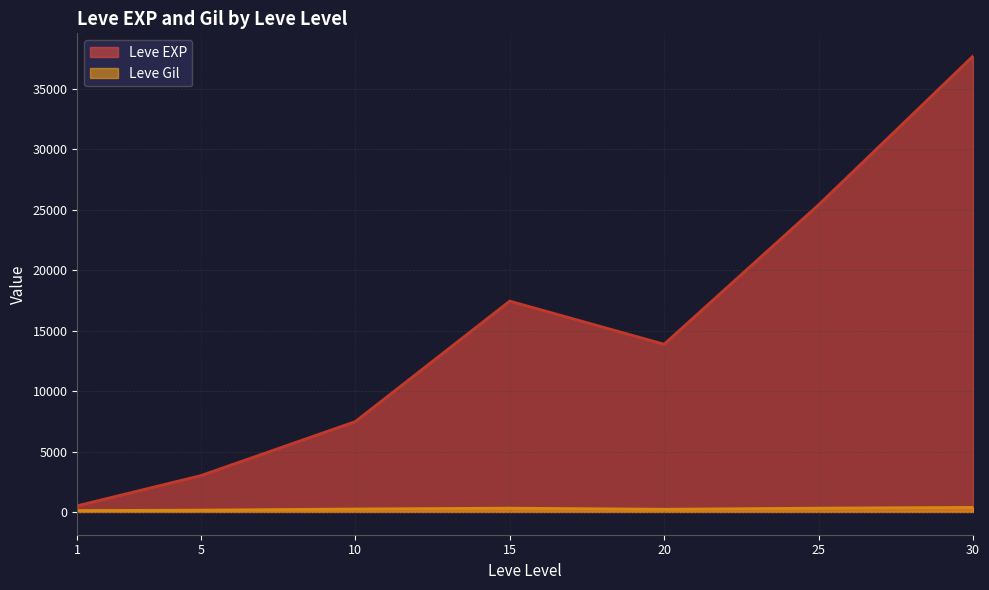

What is the difference between the Leve EXP values at 10 and 30?

30240.0